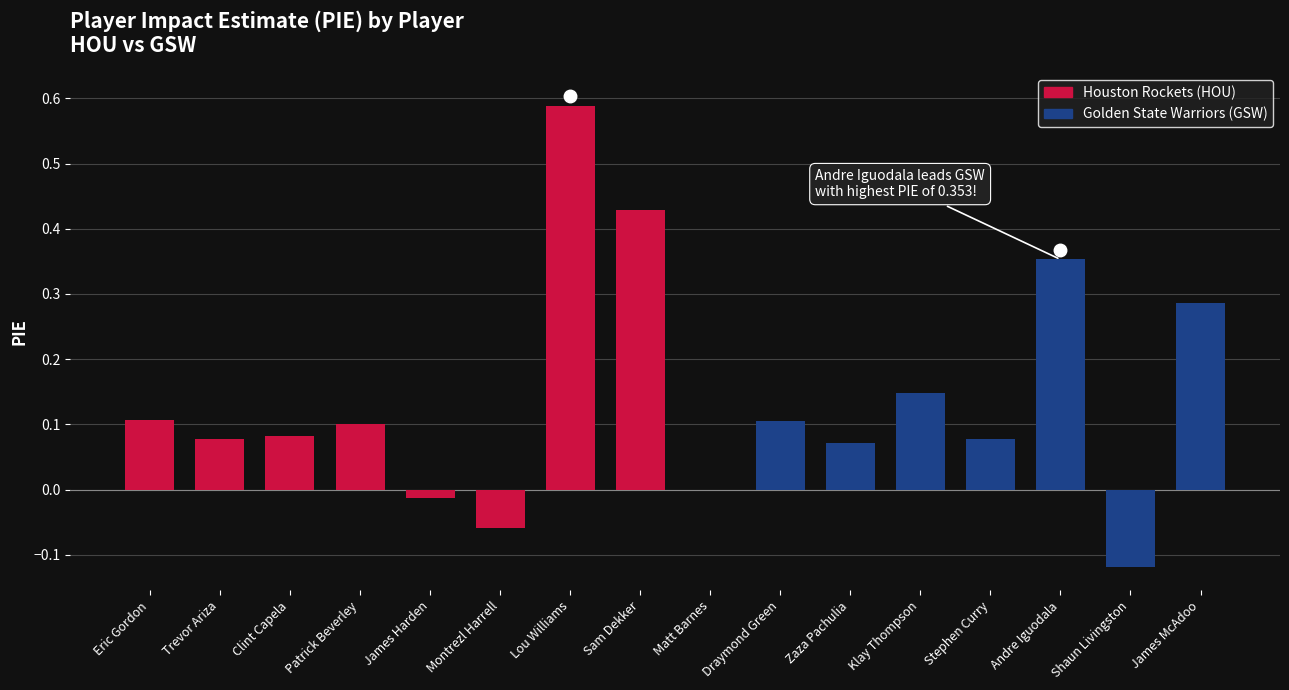

At which label is the value closest to 0?

Matt Barnes